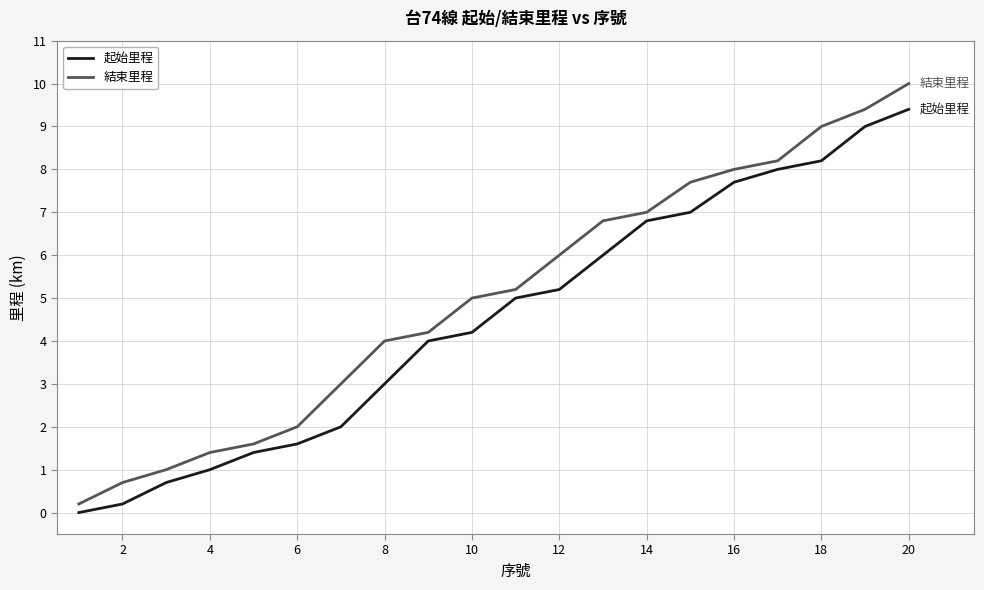

True or false: 起始里程 has more than 0 points higher than both neighbors.

False